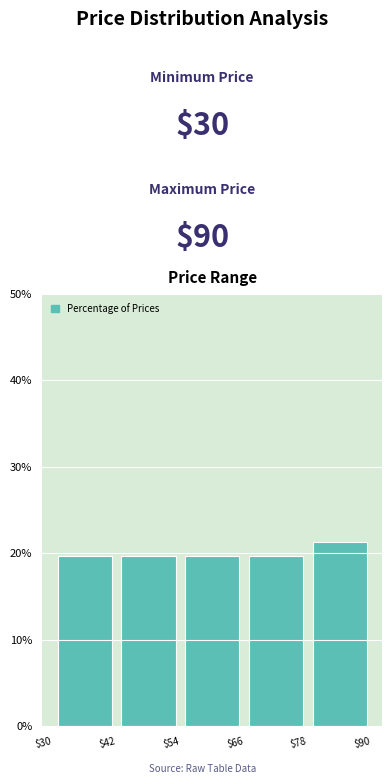

What is the height of the bar covering $66 to $78 on the x-axis? The values are not printed on the chart, so give them approximately, as read against the axis.

20